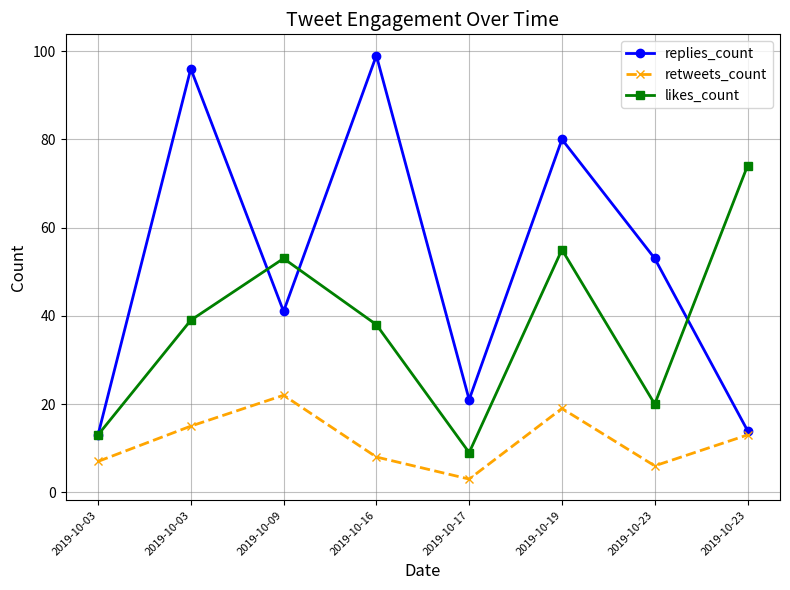

True or false: likes_count has a value of 70 at 2019-10-09.

False